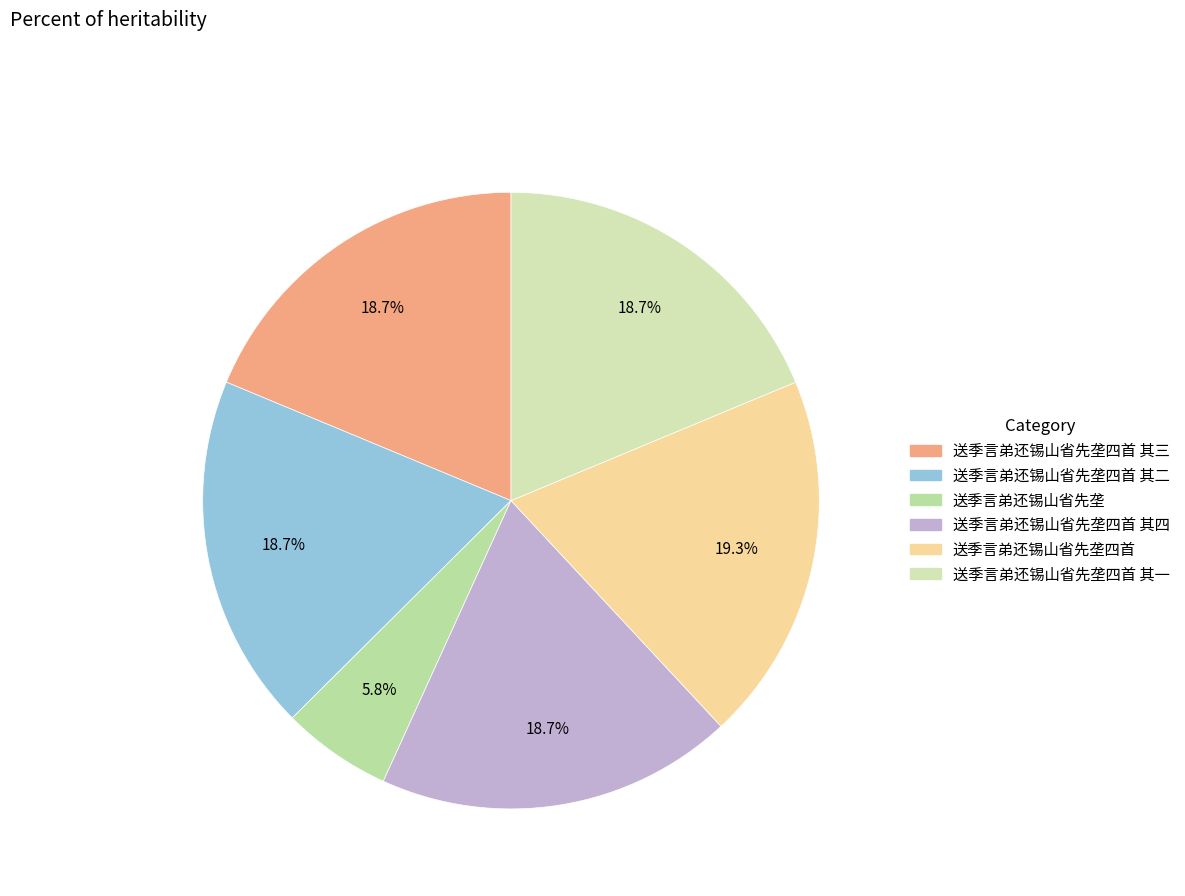

Which slice is the largest?

送季言弟还锡山省先垄四首